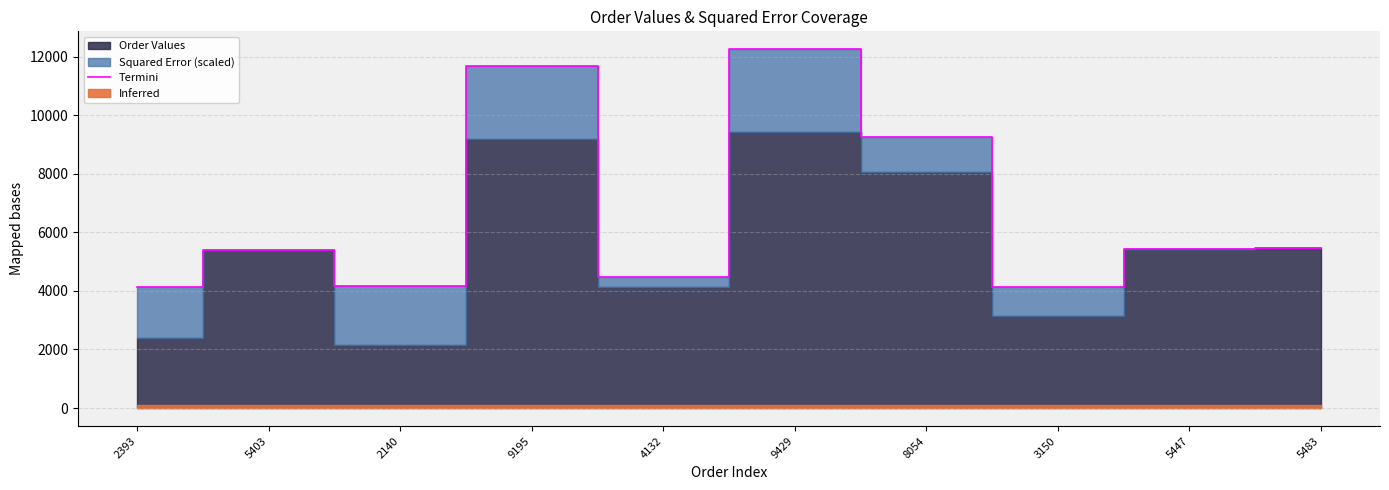

What is the label of the 1st point from the right?

5483